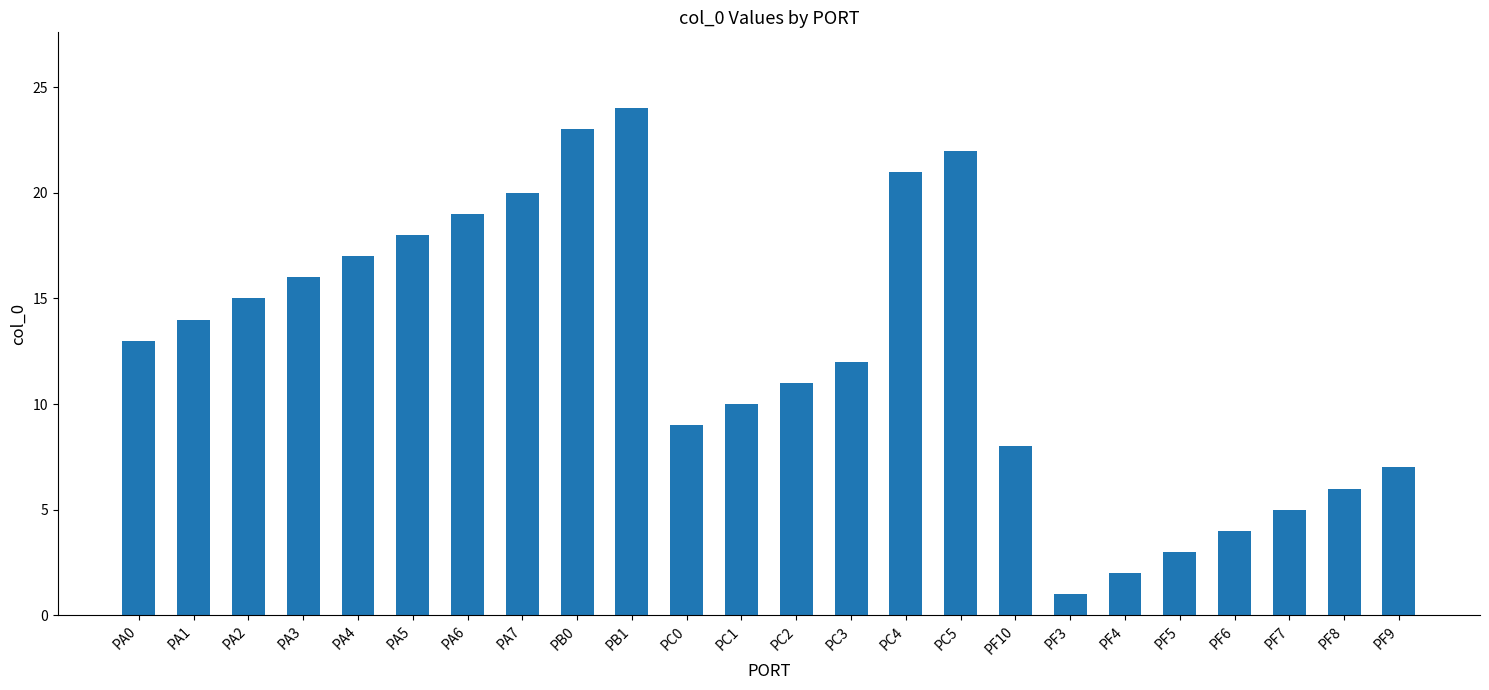

What is the change in value from PA3 to PA7?

+4